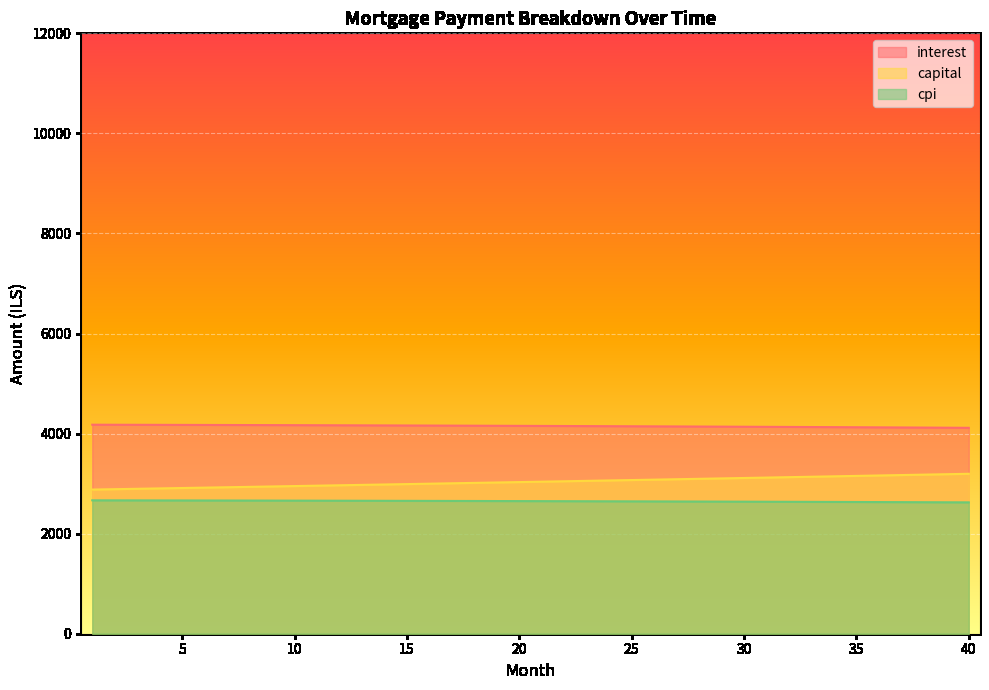

Is the value of interest at 19 greater than the value of capital at 9?

Yes